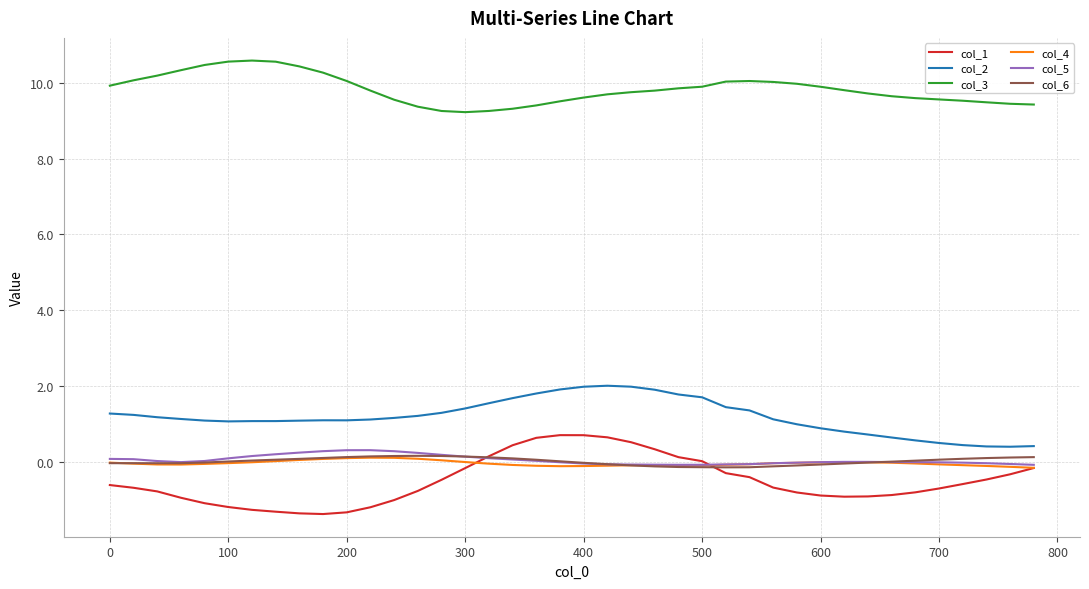

What is the lowest value of the col_1 series?

-1.4